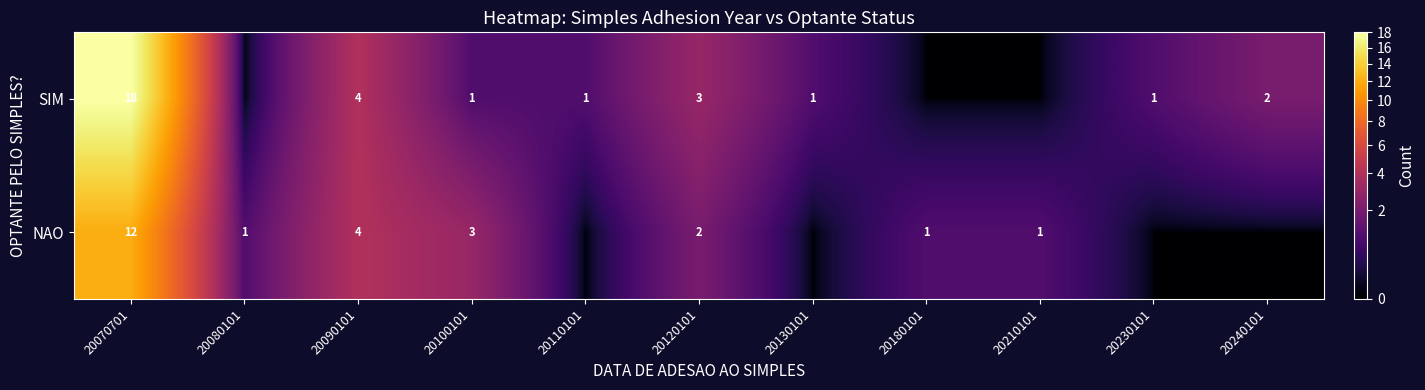

Is it true that SIM equals 0 at 20100101?

False